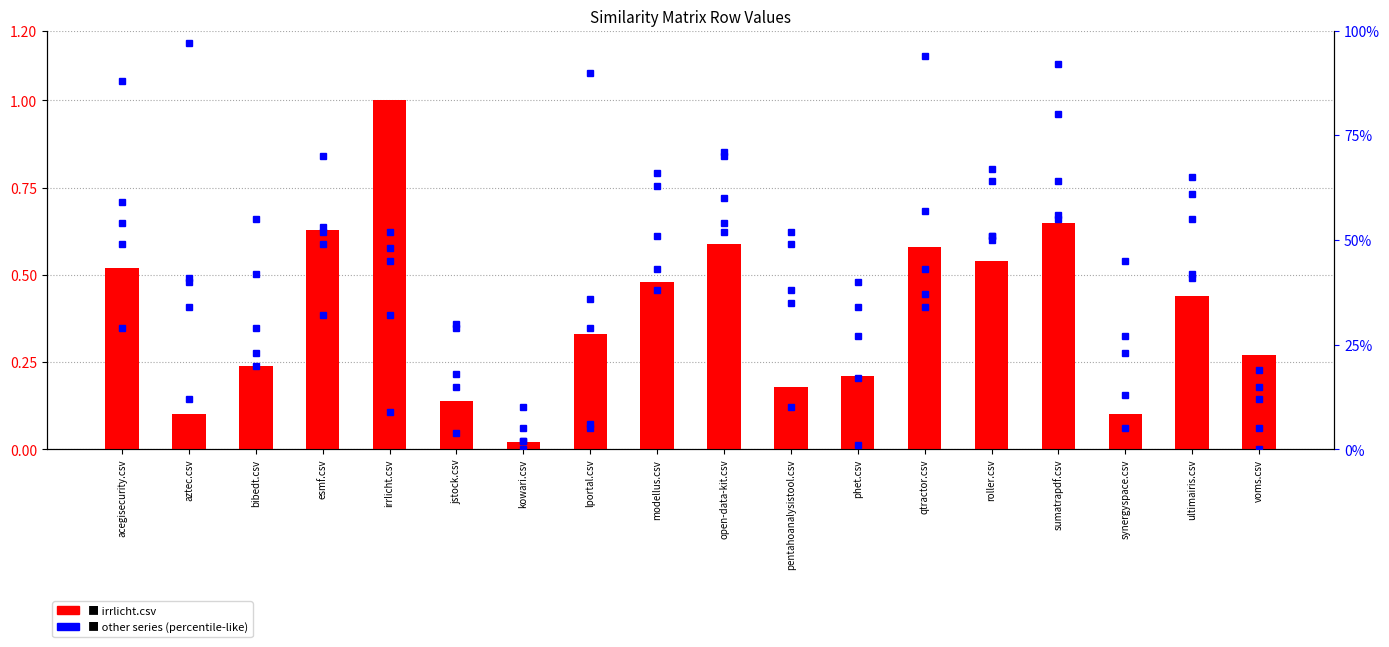

What is the label of the 16th bar from the right?

bibedt.csv